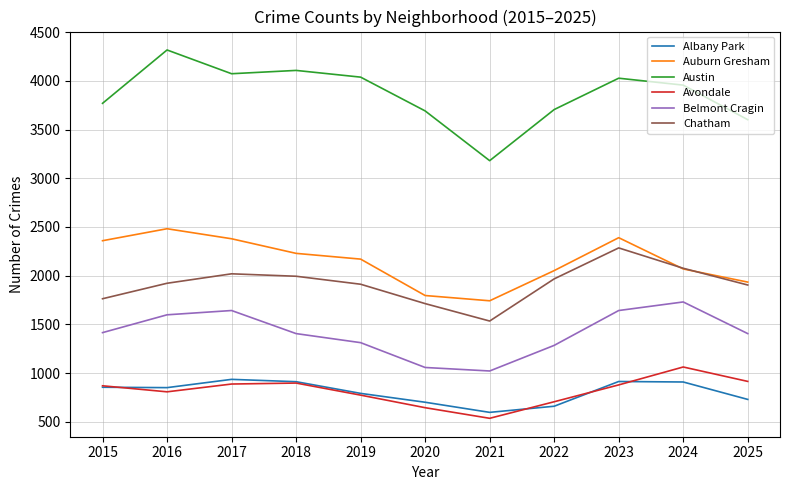

Which series has the widest spread of values?

Austin